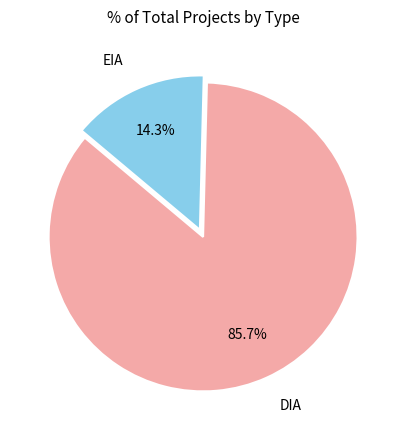

Is it true that DIA is 91% of the pie?

False